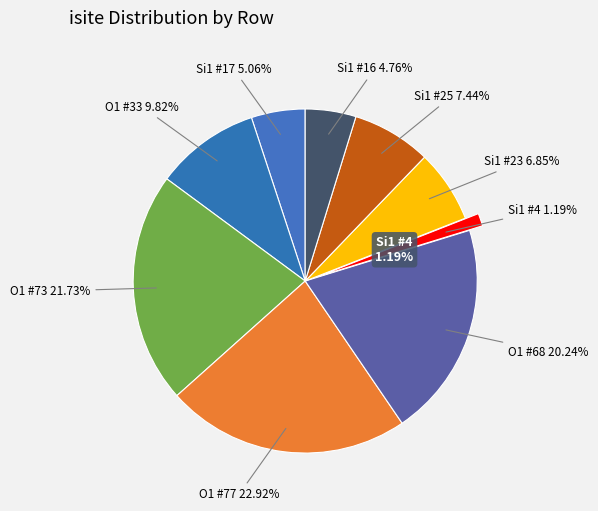

How many slices are in this pie chart?

9